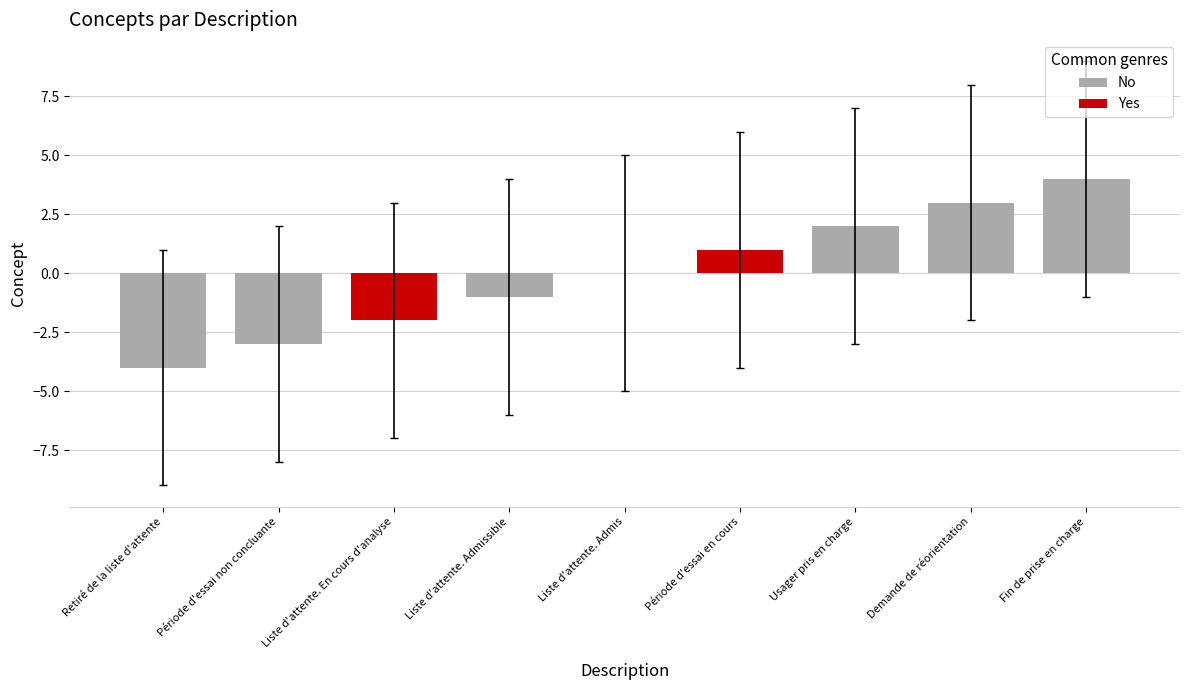

The value at Retiré de la liste d'attente is -4. True or false?

True